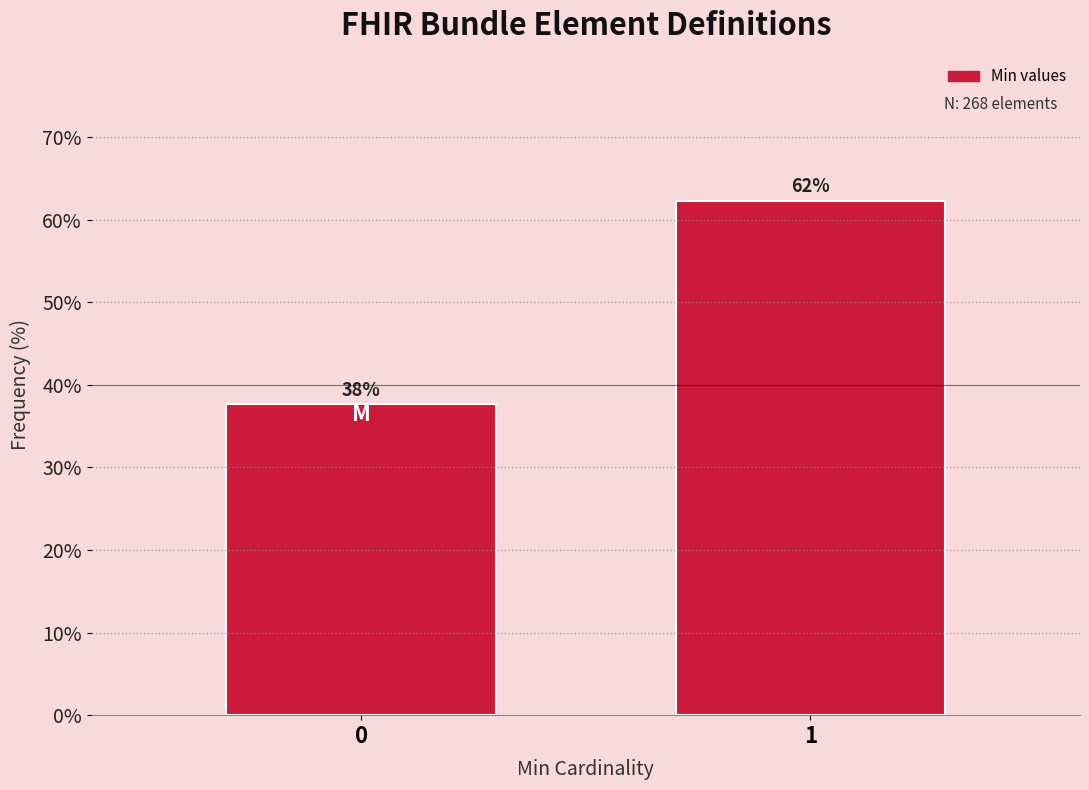

Does the chart contain any negative values?

No